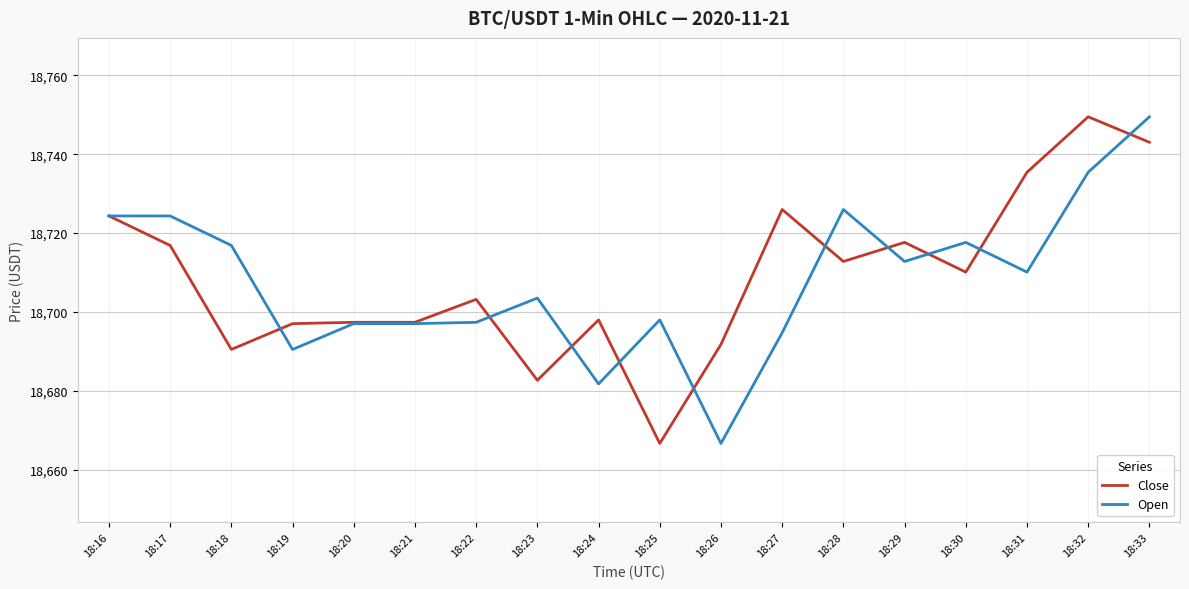

Is the value of Close at 18:16 greater than the value of Open at 18:33?

No